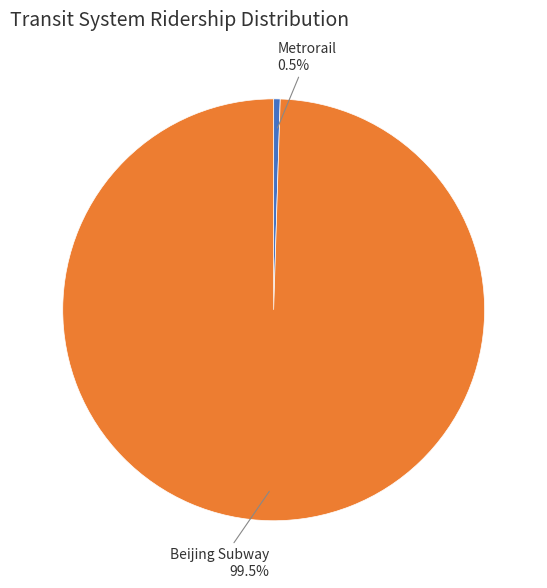

Count the number of slices in the pie.

2